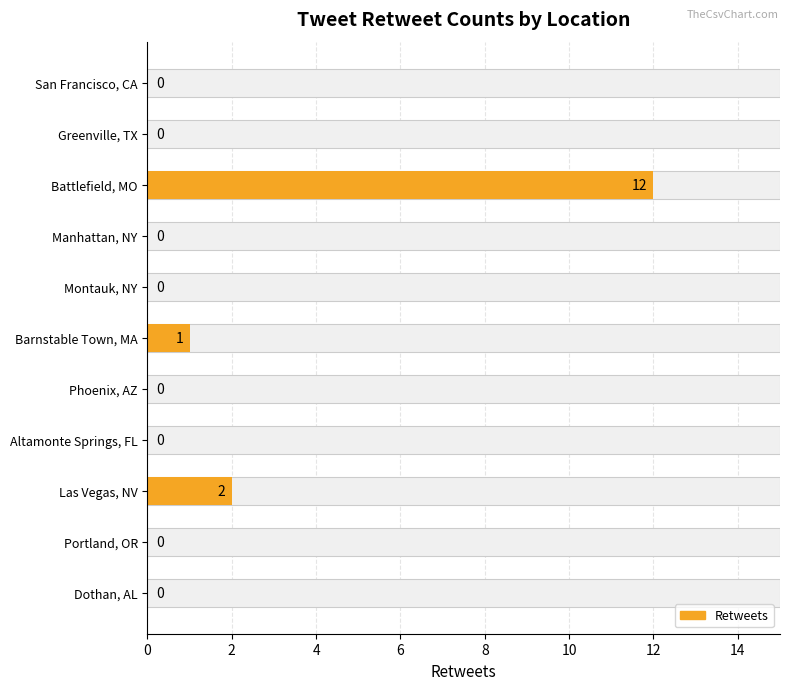

Reading left to right, transcribe all the data shown in this chart.

0	0	2	0	0	1	0	0	12	0	0